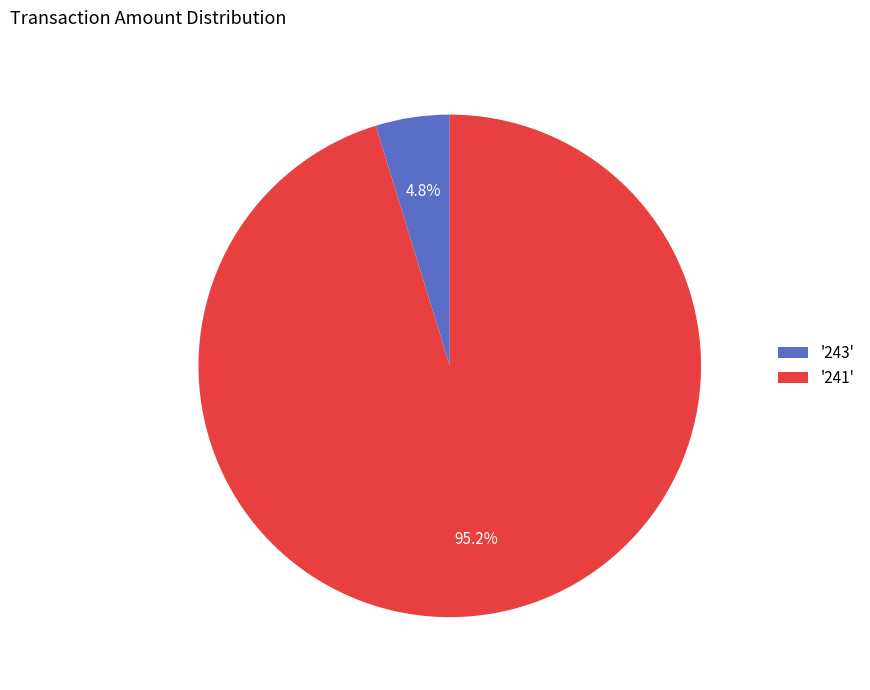

Rank the categories by value from highest to lowest.

'241', '243'